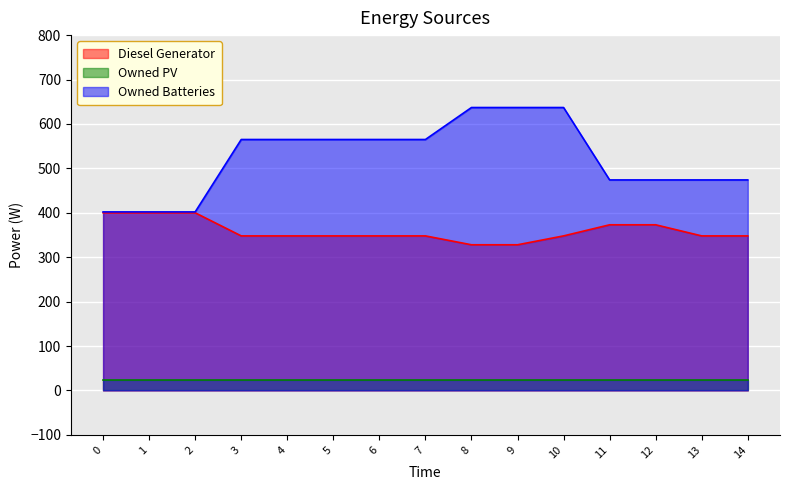

True or false: Diesel Generator and Owned Batteries cross at least once.

False